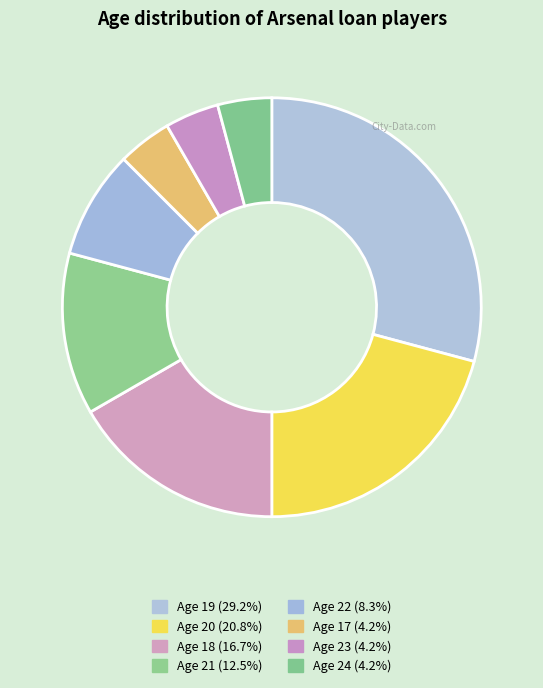

What is the smallest slice in the pie chart?

17